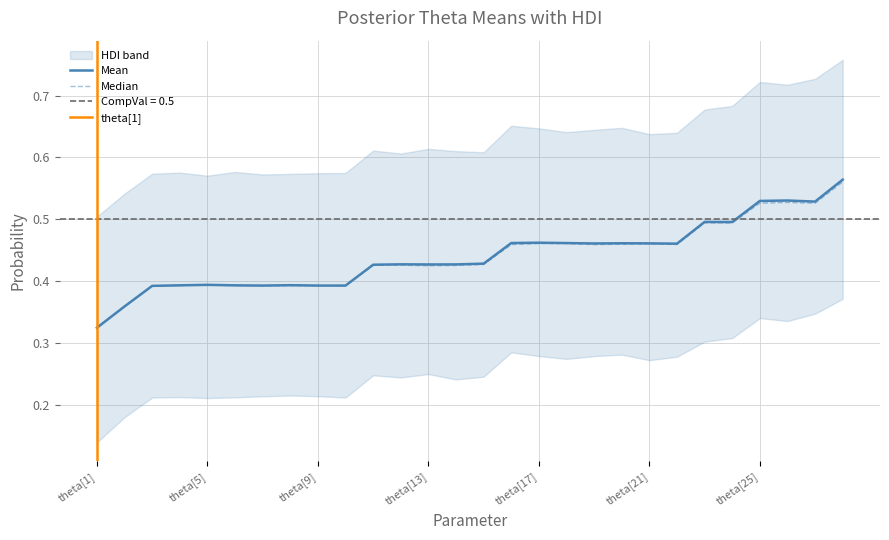

What is the average value of the Mean series?

0.4